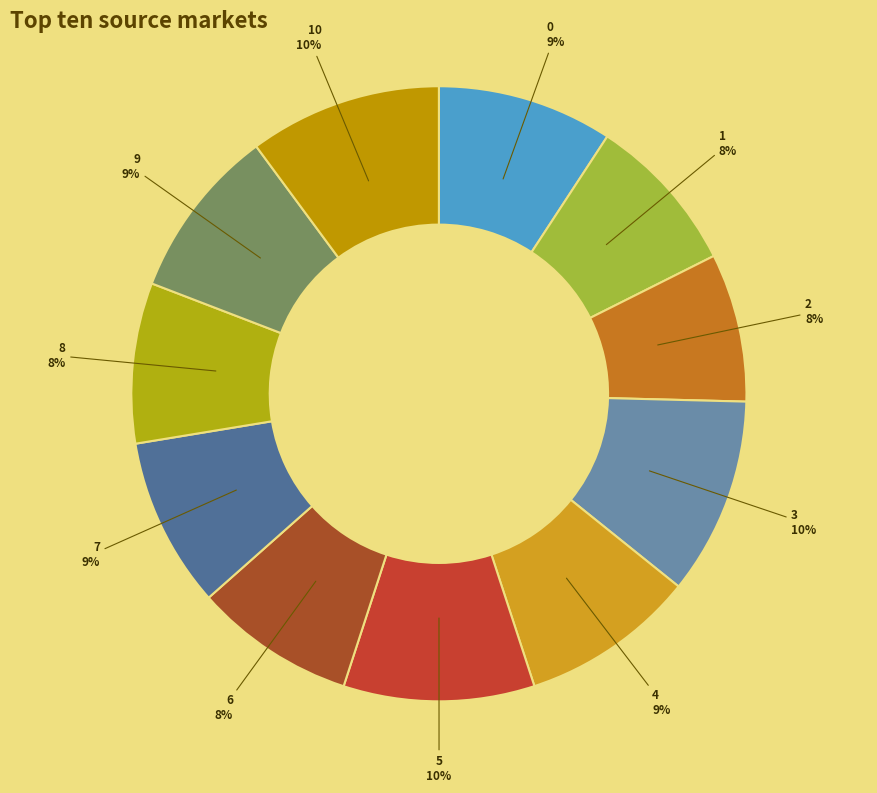

Combined, do 1 and 4 account for over 50%?

No